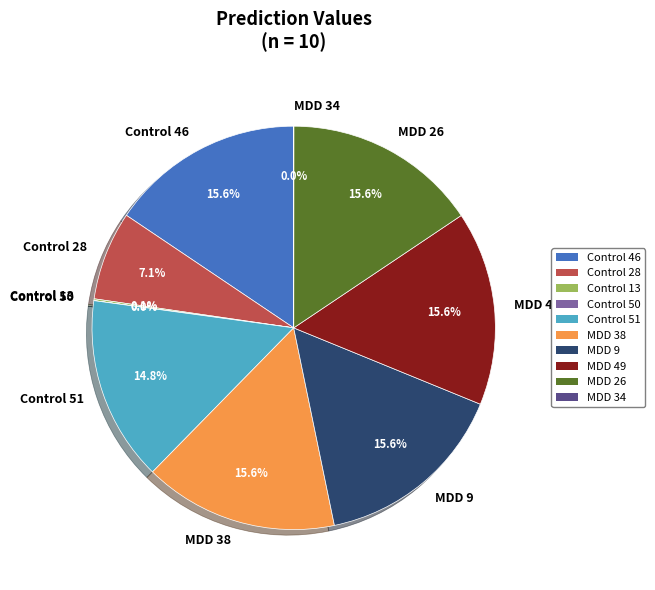

Is there any slice that represents more than half of the pie?

No